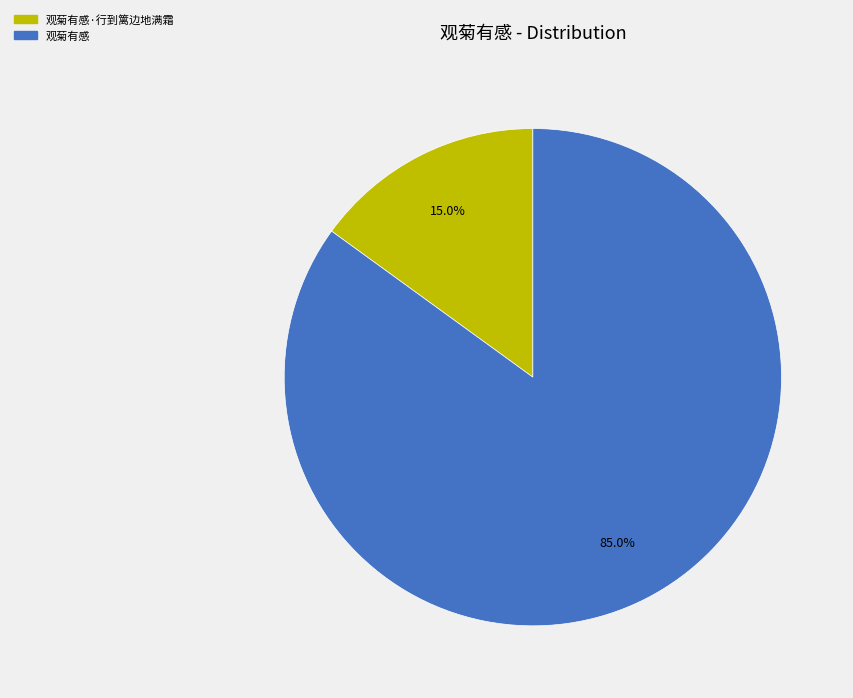

What percentage is NOT represented by 观菊有感?

15.0%